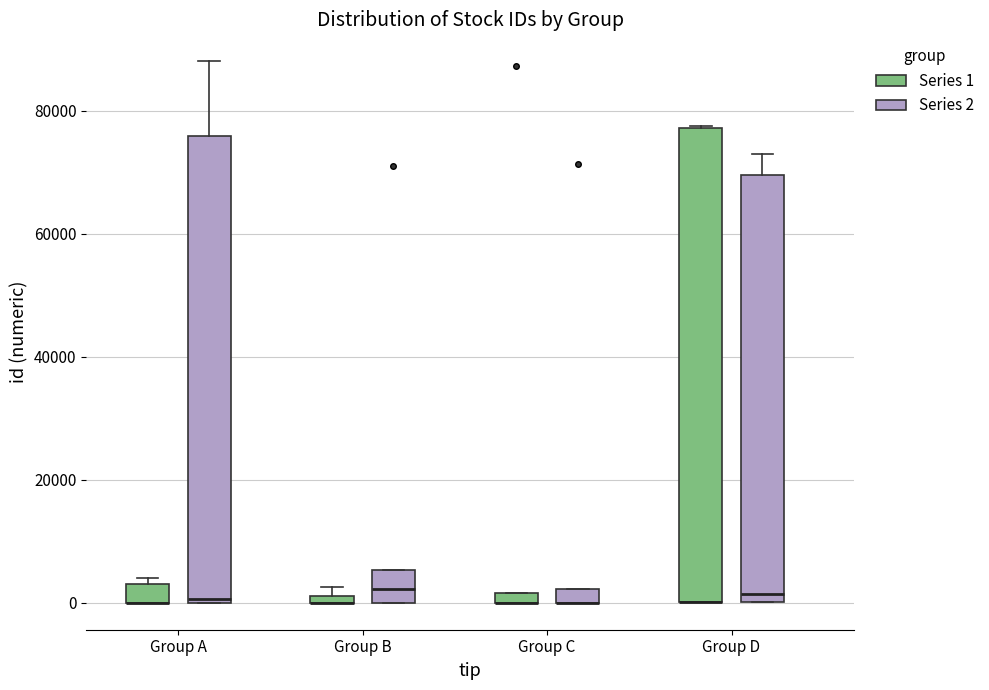

Where is the lower edge of the box for Group D (Series 1) on the y-axis? The values are not printed on the chart, so give them approximately, as read against the axis.

0